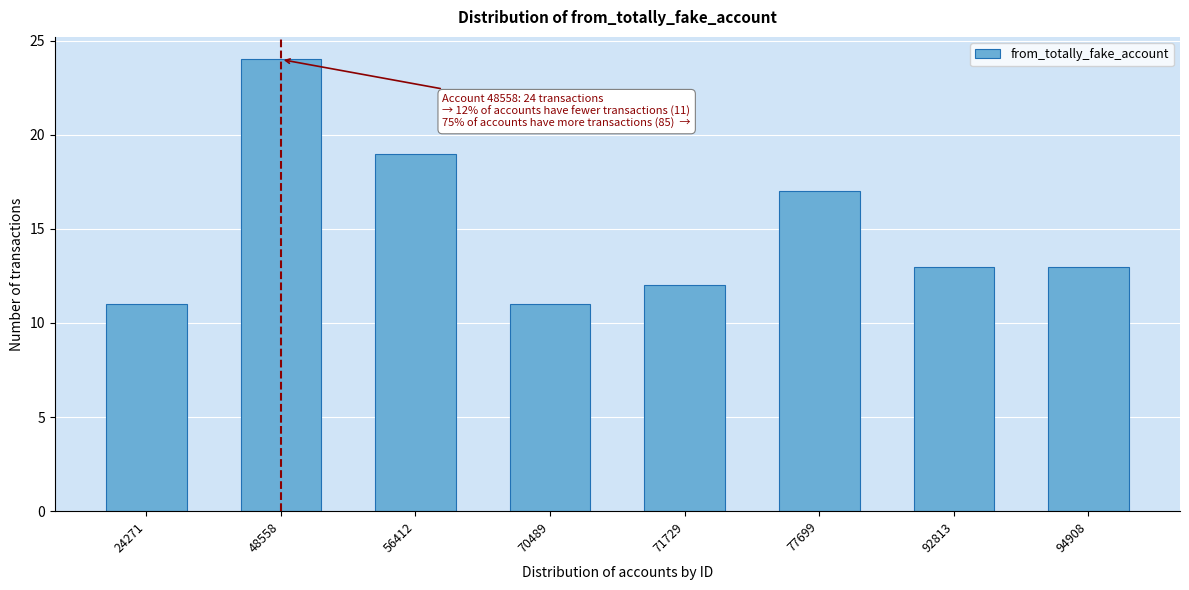

Reading left to right, transcribe all the data shown in this chart.

11	24	19	11	12	17	13	13